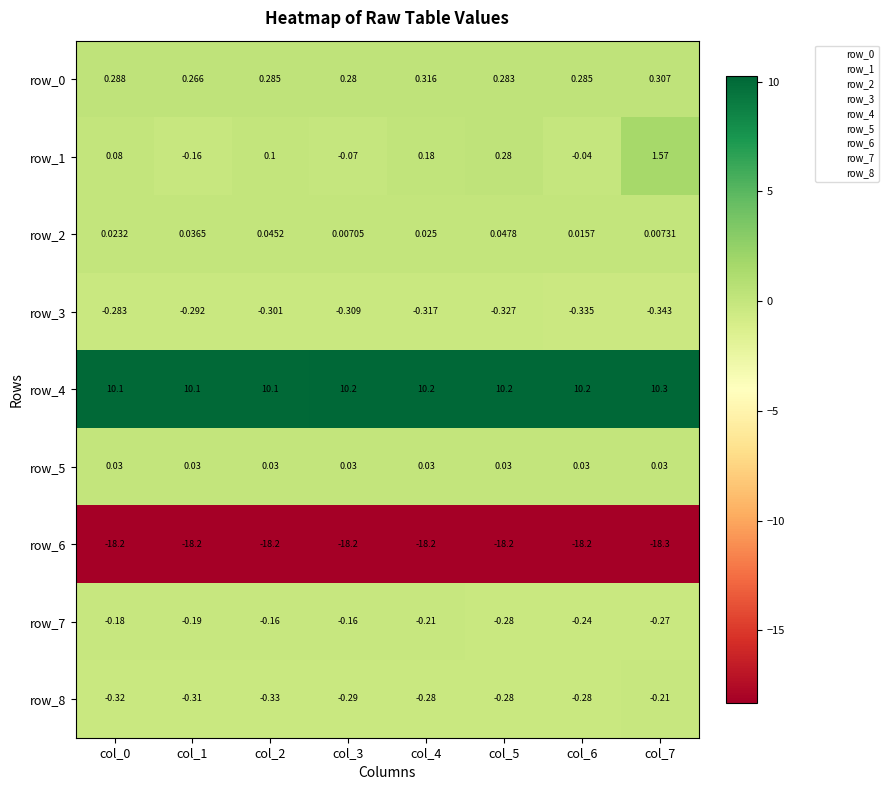

Is the value of row_0 at col_1 greater than the value of row_4 at col_0?

No